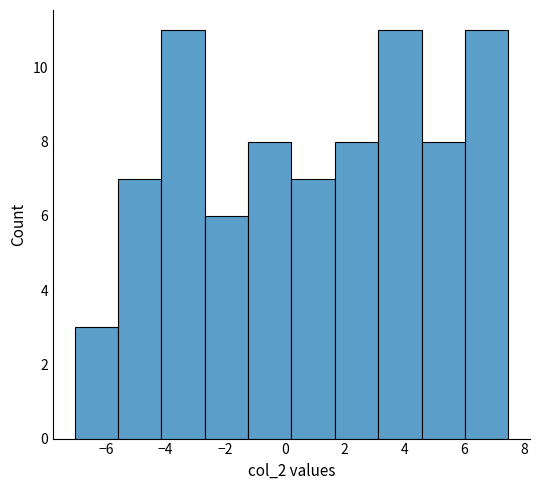

Reading left to right, list every bar in this chart as the range it spans on the x-axis followed by its height. Neither the bar edges nor the heights are printed on the chart, so give them approximately, as read against the axes.

-7.0 to -5.6: 3
-5.6 to -4.2: 7
-4.2 to -2.6: 11
-2.6 to -1.2: 6
-1.2 to 0.2: 8
0.2 to 1.6: 7
1.6 to 3.2: 8
3.2 to 4.6: 11
4.6 to 6.0: 8
6.0 to 7.4: 11